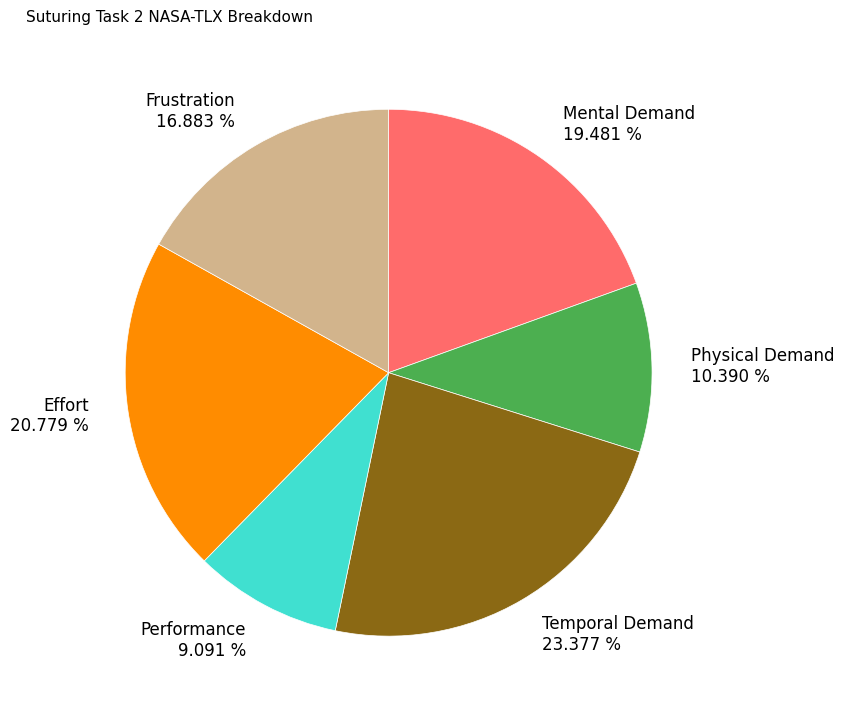

What percentage is NOT represented by Temporal Demand?

76.6%